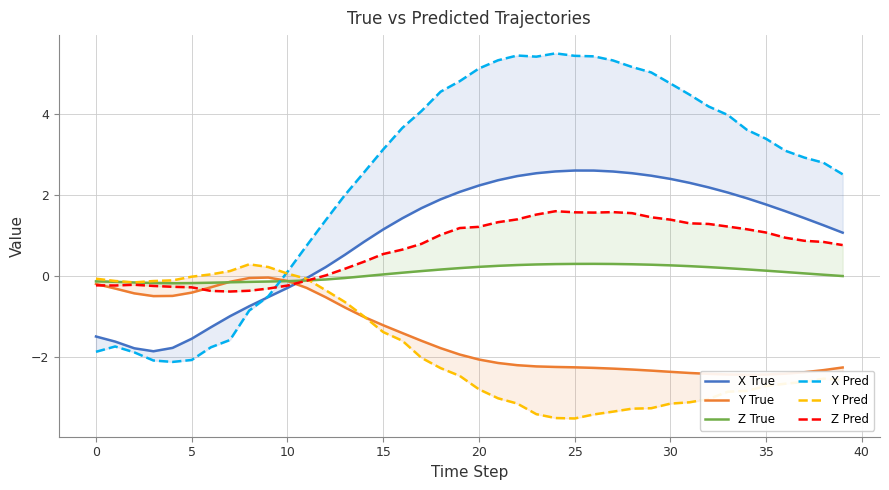

Is it true that Z True equals 0.1 at 37?

False